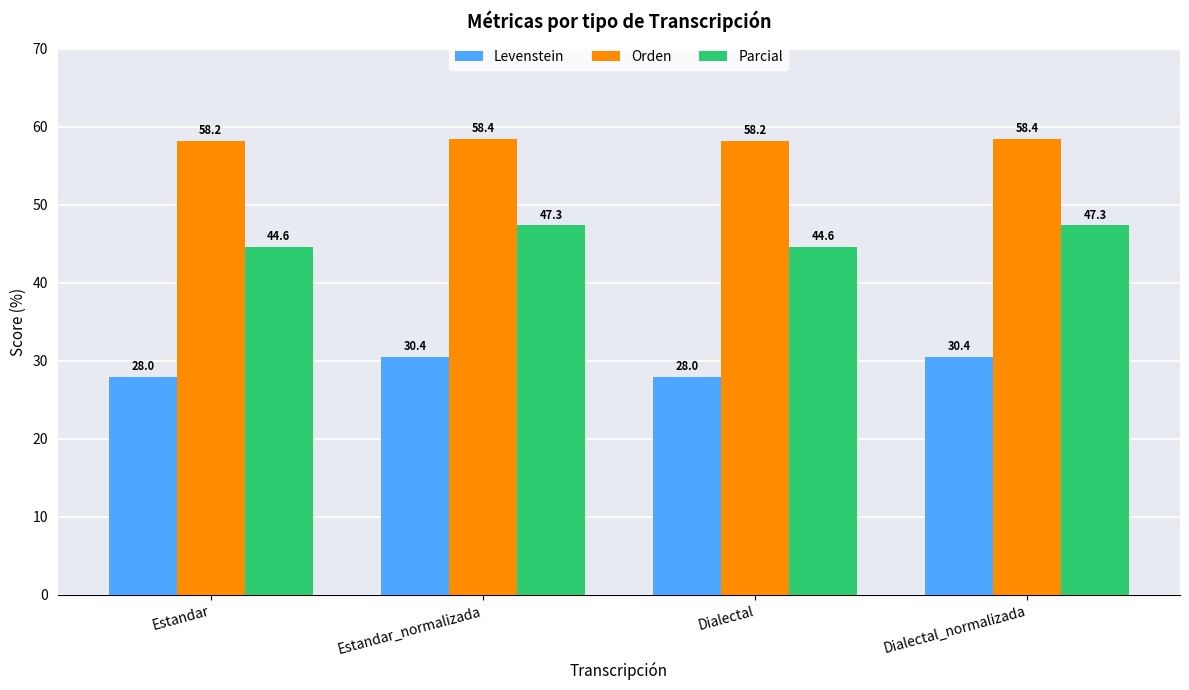

At which label does Levenstein first exceed 30?

Estandar_normalizada